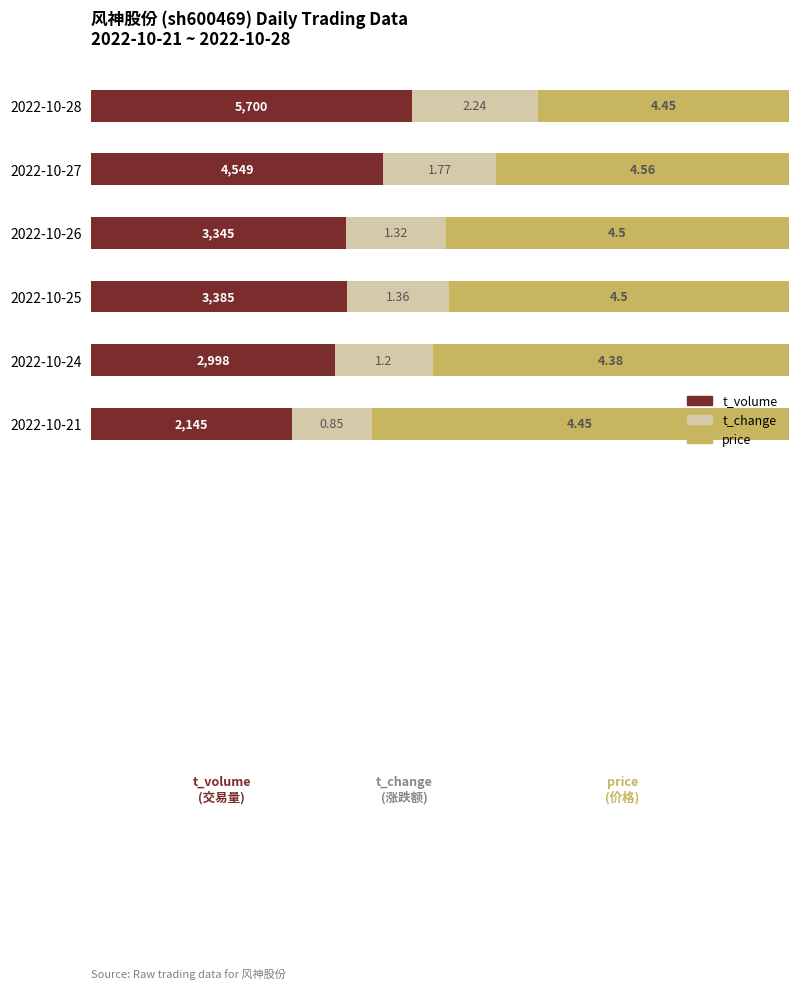

What are all the series names shown in the legend?

t_volume, t_change, price